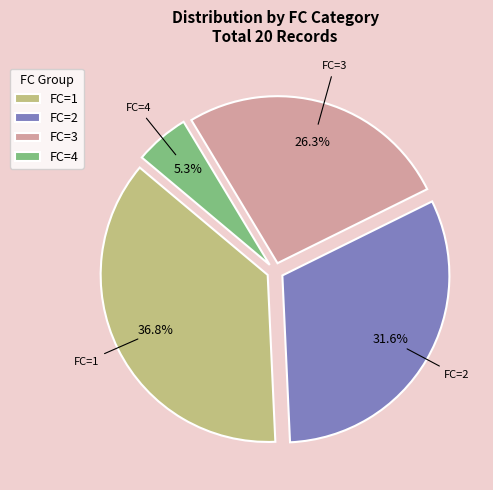

Approximately how many times larger is the value at FC=1 compared to FC=3?

1.4